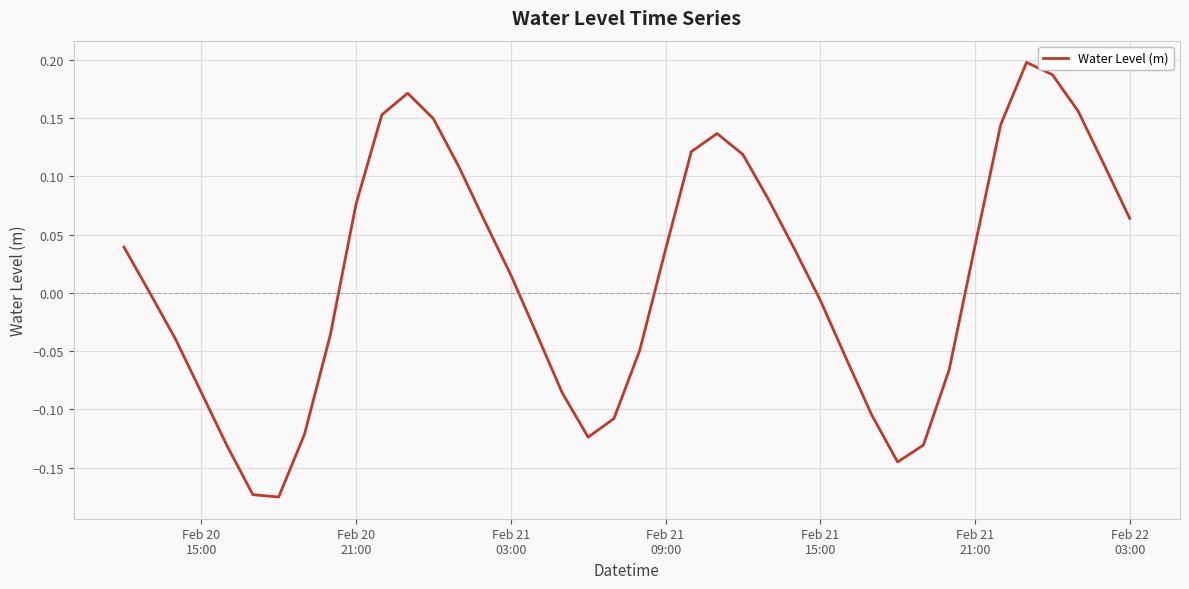

What is the difference between the maximum and minimum values?

0.4